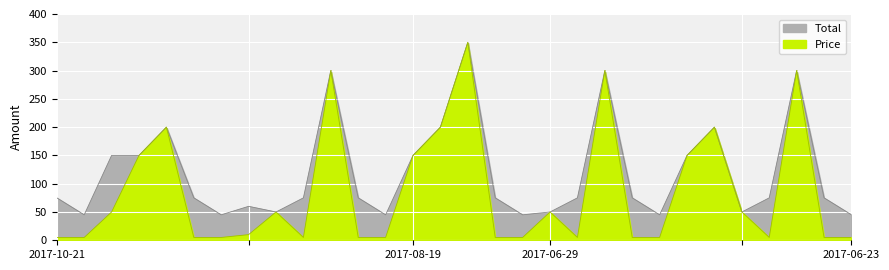

The value of Price at 2017-10-21 13:14:30 is 8. True or false?

False